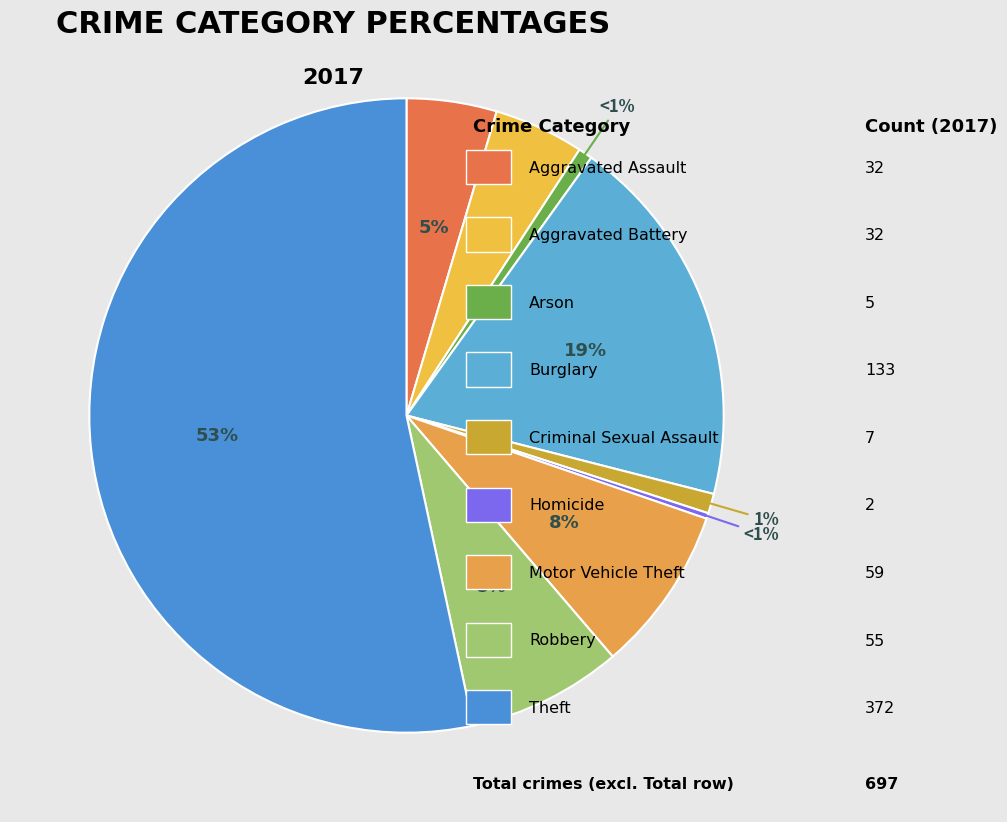

The Motor Vehicle Theft slice represents 8% of the pie. True or false?

True